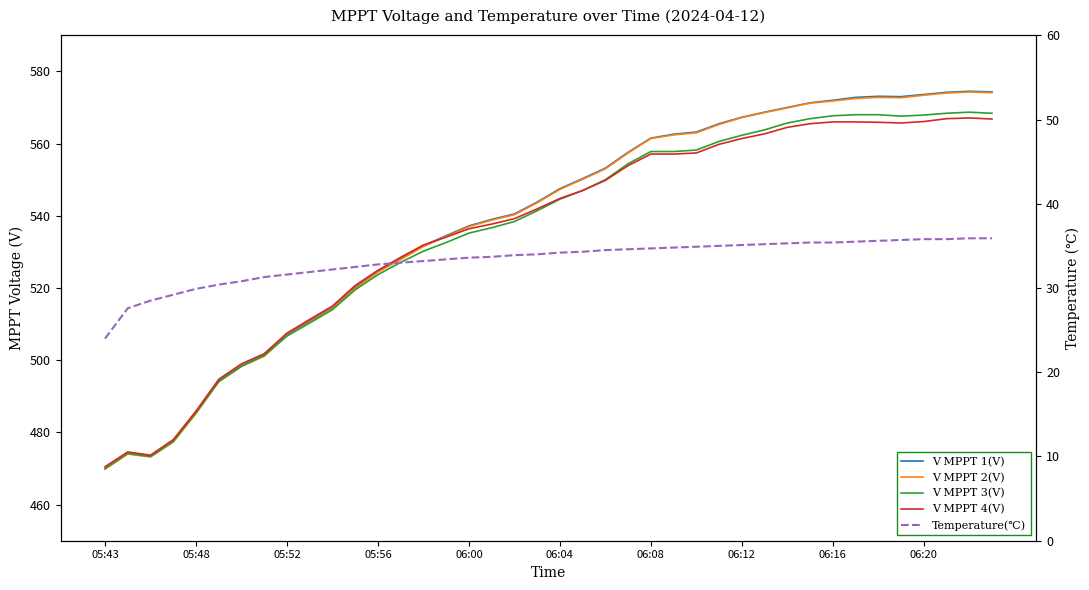

What is the maximum value shown in the chart?

574.5